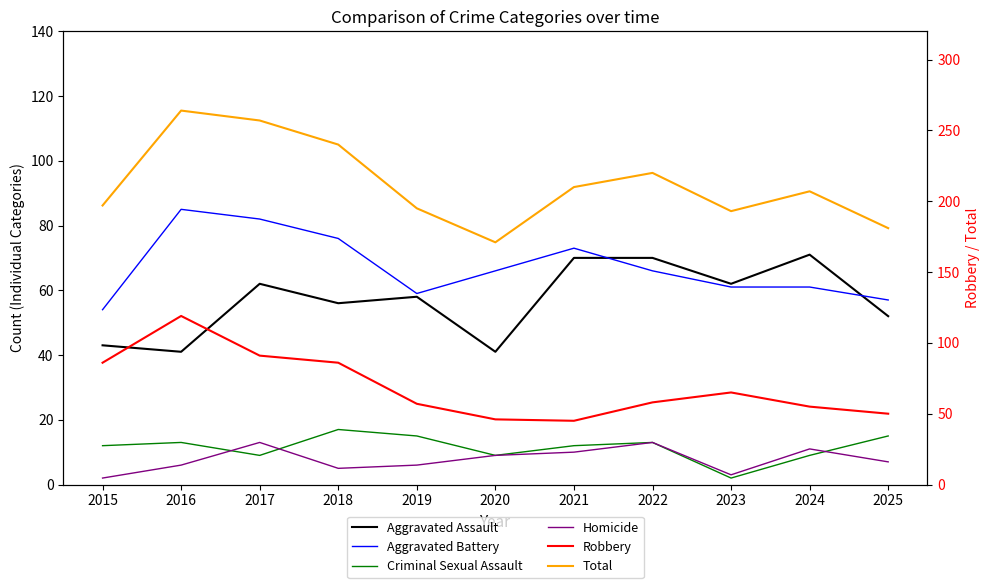

How many interior local peaks does the Aggravated Assault series have?

3